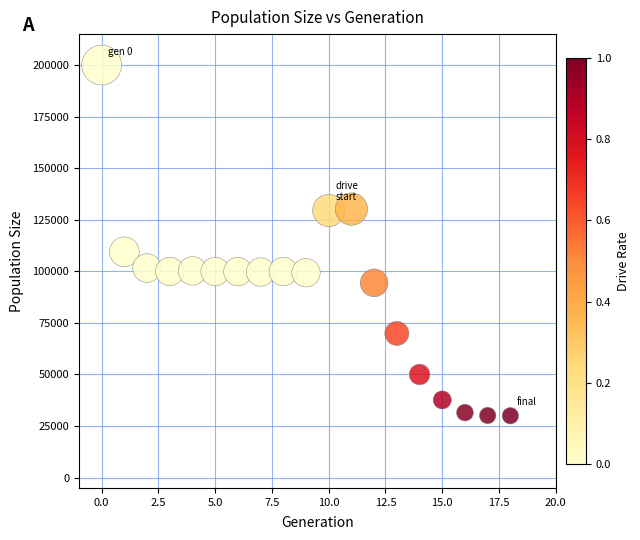

What Y value in the scatter plot is closest to 114999?

109473